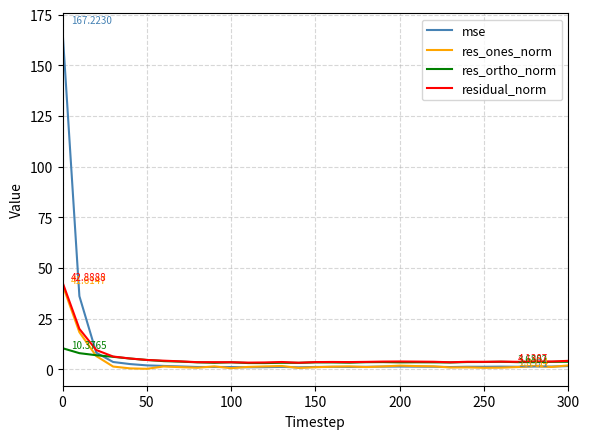

Which series has the largest range (max minus min)?

mse